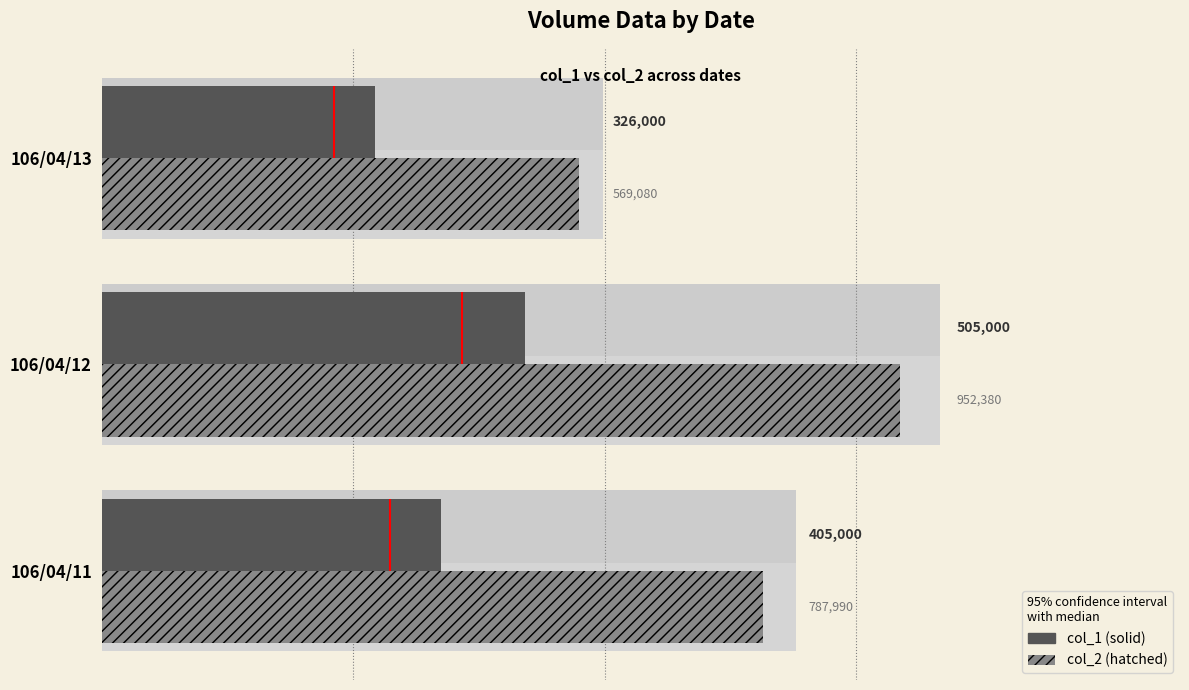

What are all the series names shown in the legend?

col_1, col_2